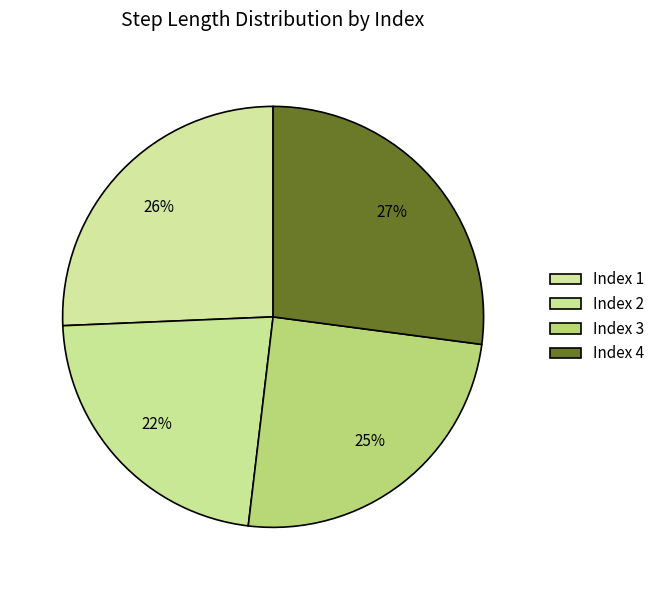

Rank the categories by value from lowest to highest.

2, 3, 1, 4